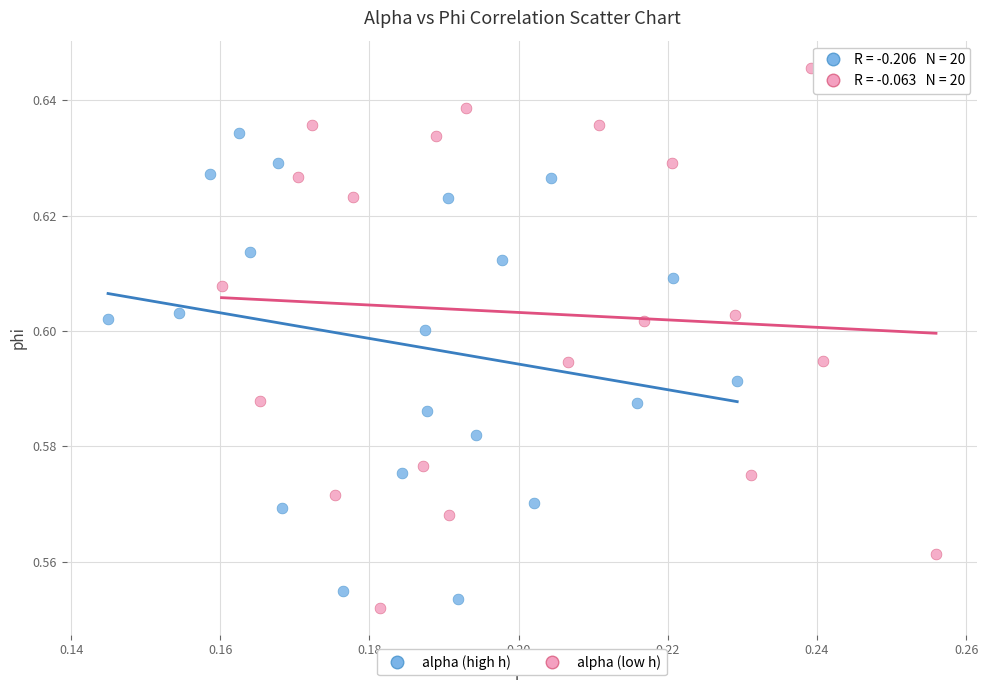

Which series contains the highest Y value?

alpha (low h)